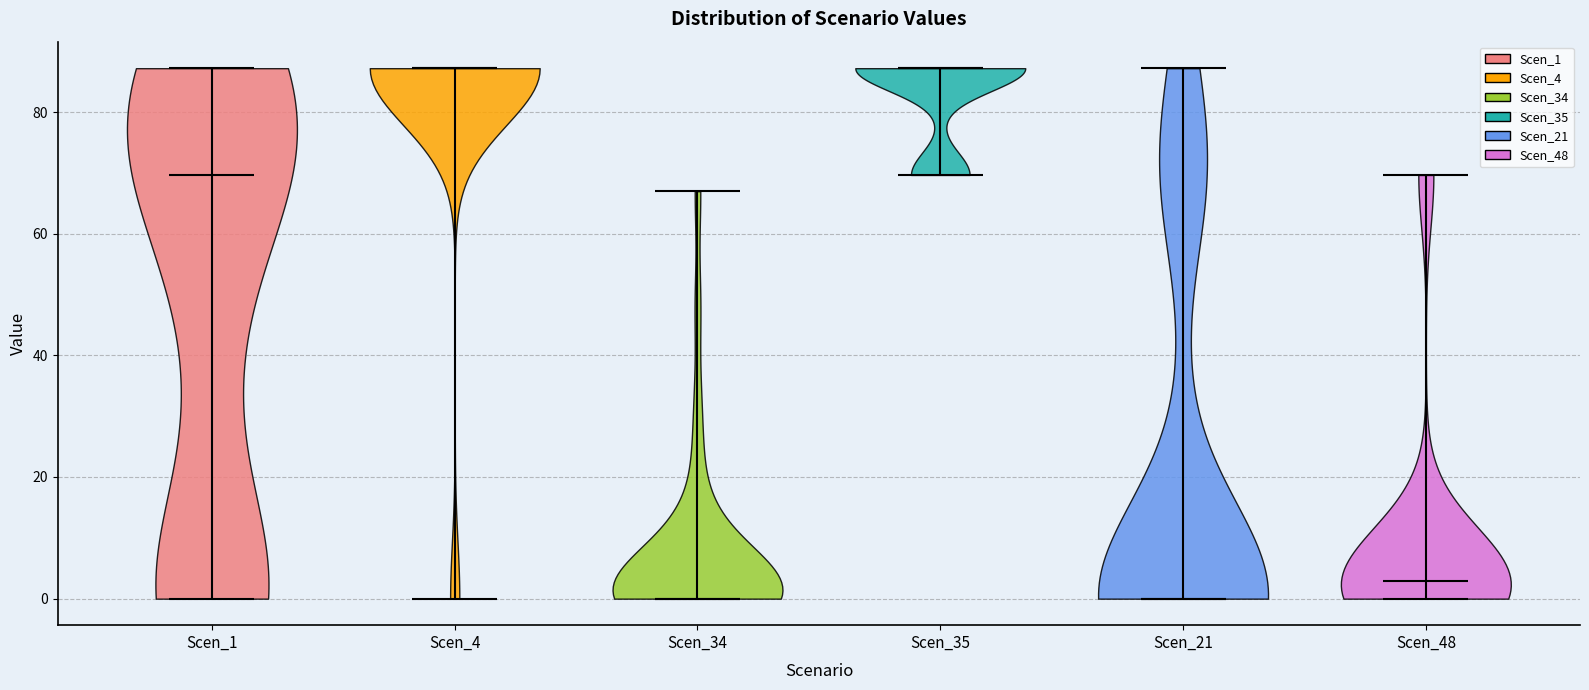

Reading left to right, read every violin against the y-axis: where its median line is, and the lowest and highest points it reaches. The values are not printed on the chart, so give them approximately, as read against the axis.

Scen_1: median line 70, lowest point 0, highest point 88
Scen_4: median line 88, lowest point 0, highest point 88
Scen_34: median line 0, lowest point 0, highest point 66
Scen_35: median line 88, lowest point 70, highest point 88
Scen_21: median line 0, lowest point 0, highest point 88
Scen_48: median line 2, lowest point 0, highest point 70